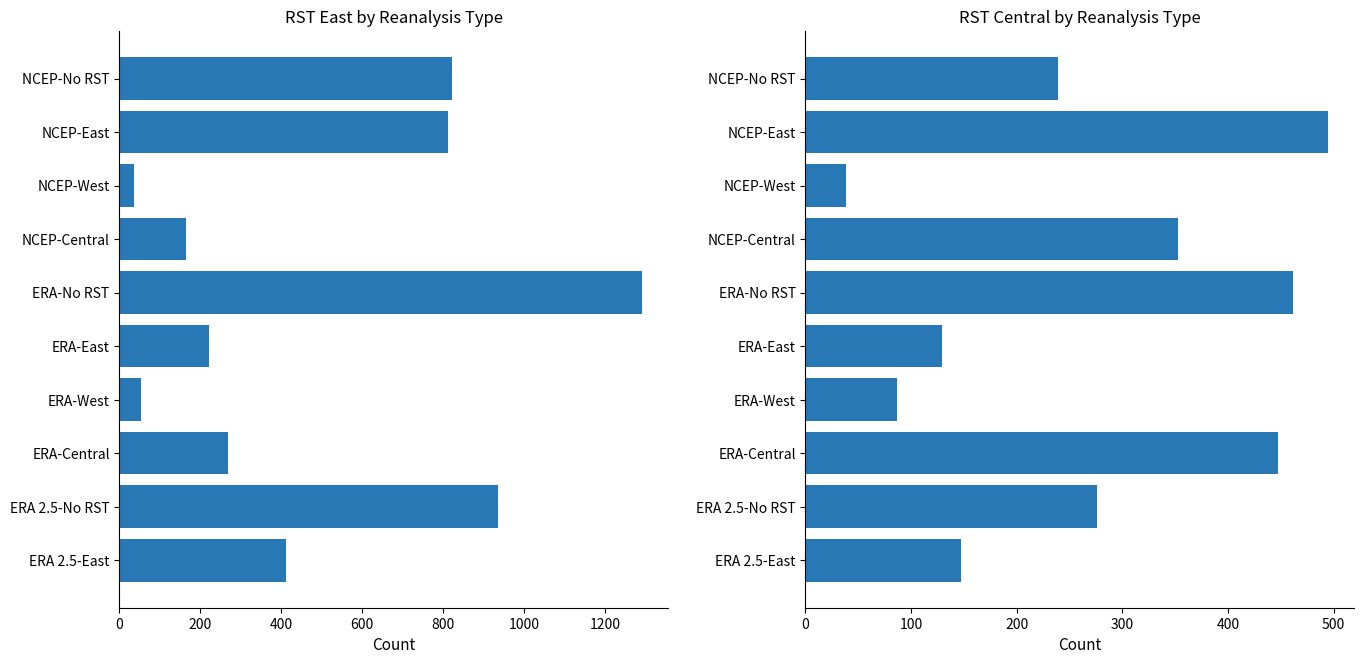

The value of RST Central at ERA 2.5-No RST is 172. True or false?

False